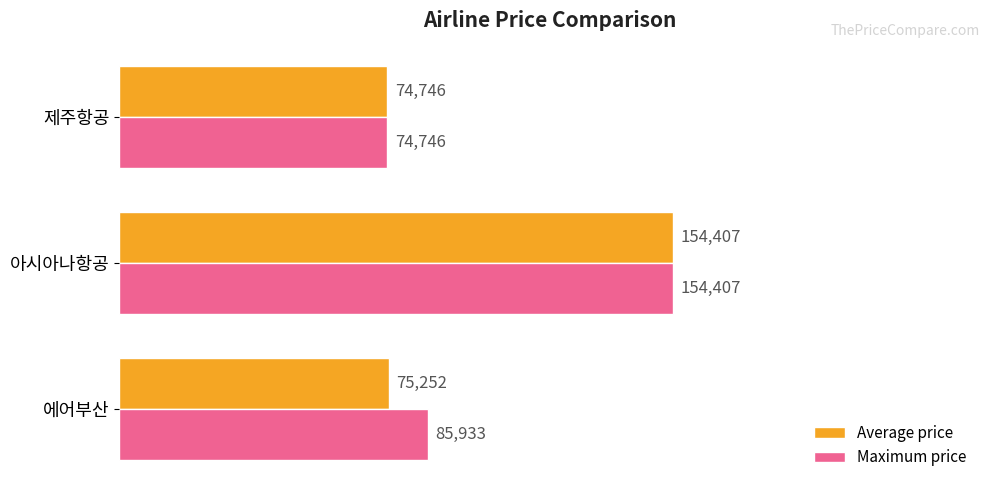

At which category is the sum across all series the highest?

아시아나항공